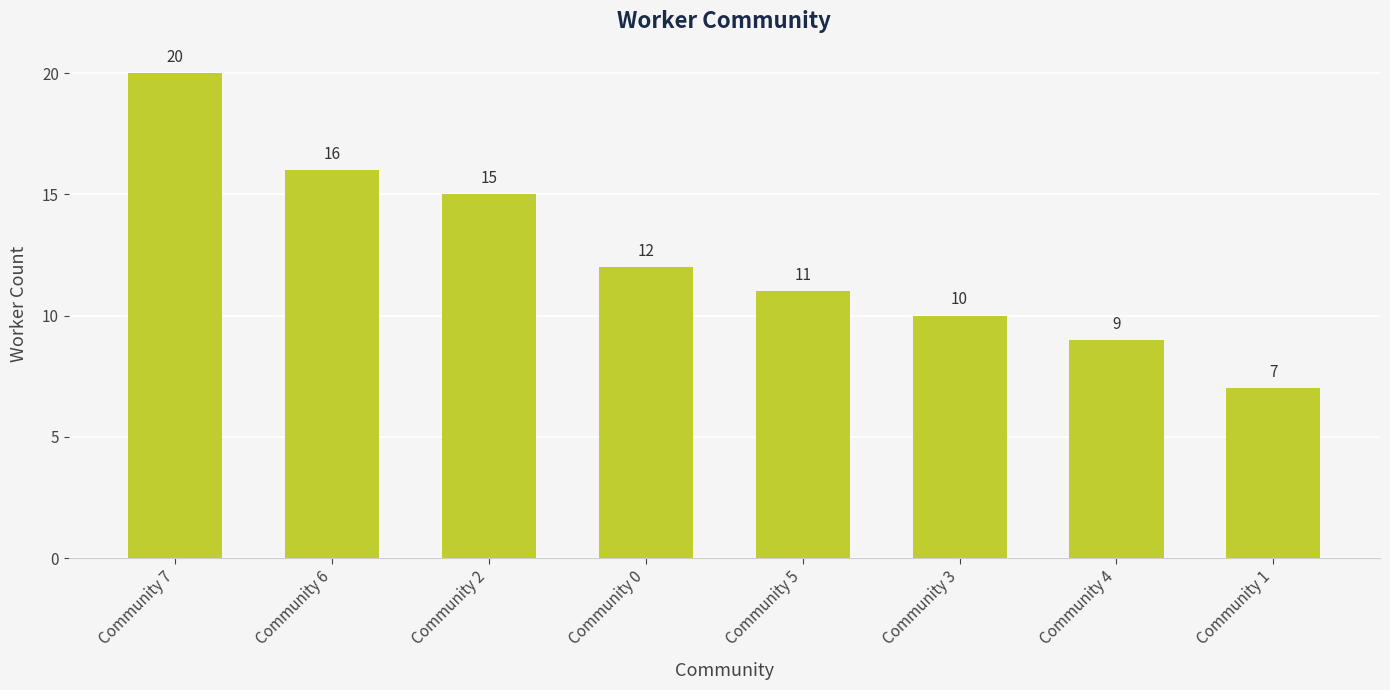

Is it true that the value at Community 0 is 17?

False